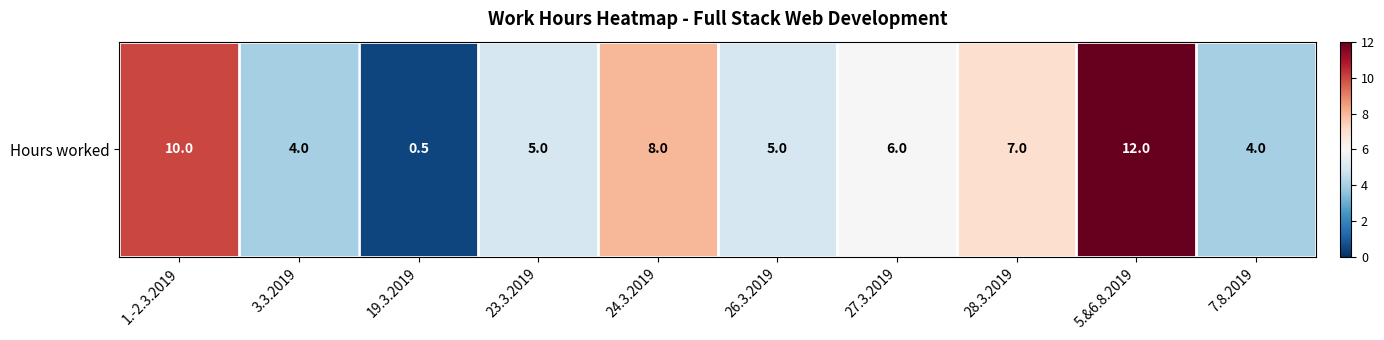

Reading left to right, transcribe all the data shown in this chart.

1.-2.3.2019=10.0	3.3.2019=4.0	19.3.2019=0.5	23.3.2019=5.0	24.3.2019=8.0	26.3.2019=5.0	27.3.2019=6.0	28.3.2019=7.0	5.&6.8.2019=12.0	7.8.2019=4.0